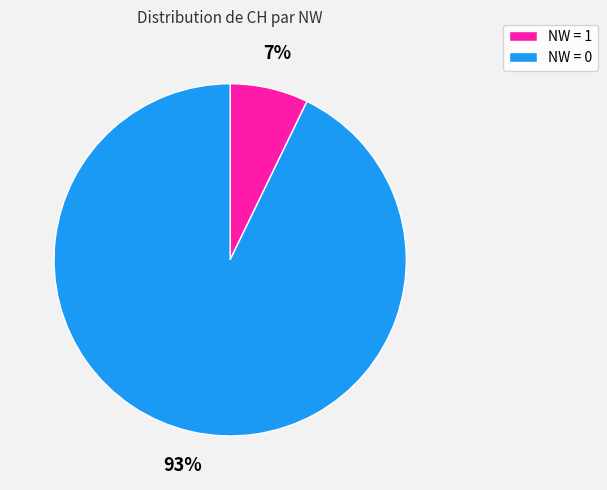

To the nearest percent, what is the difference between the largest and smallest slice percentages?

86%